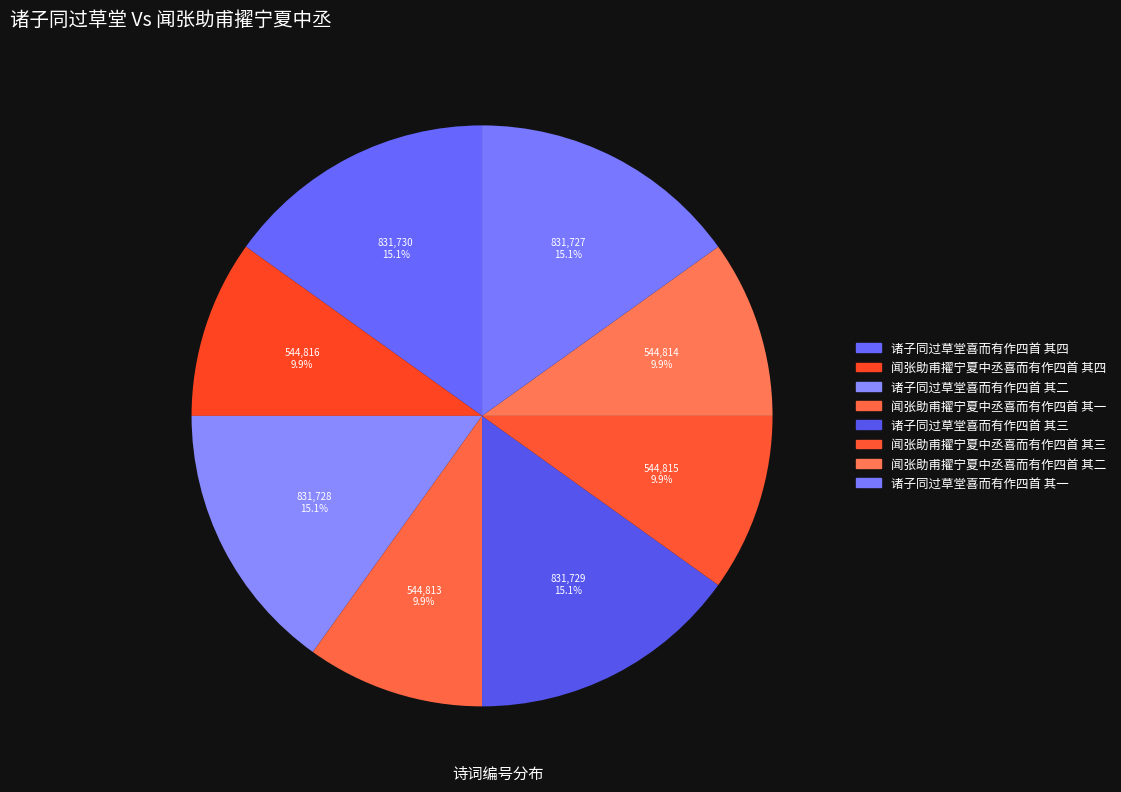

How many slices are in this pie chart?

8